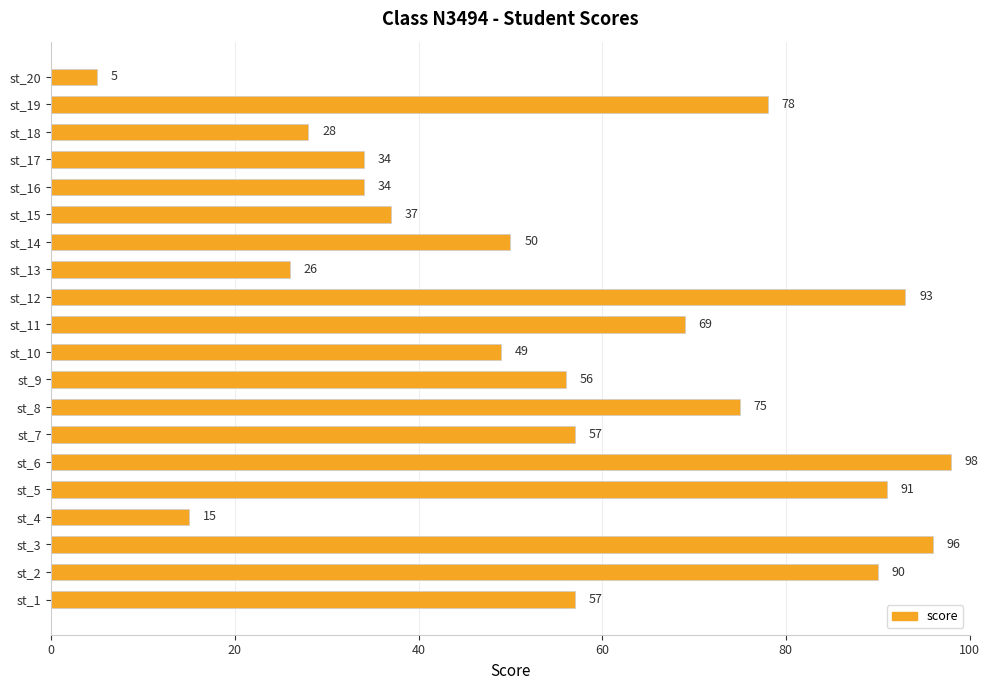

At which label is the value closest to 51?

st_14